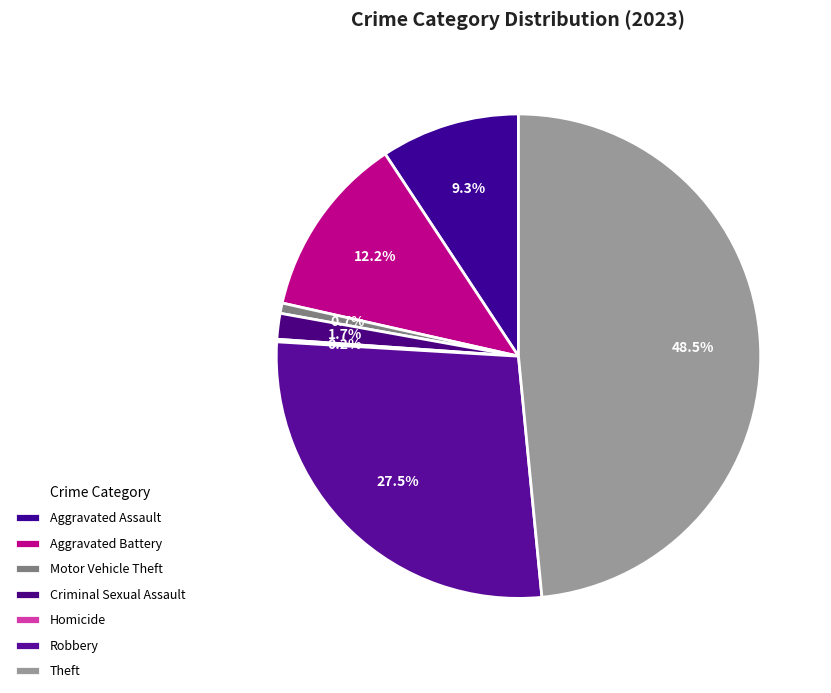

To the nearest percent, what percentage of the pie is Theft?

48%